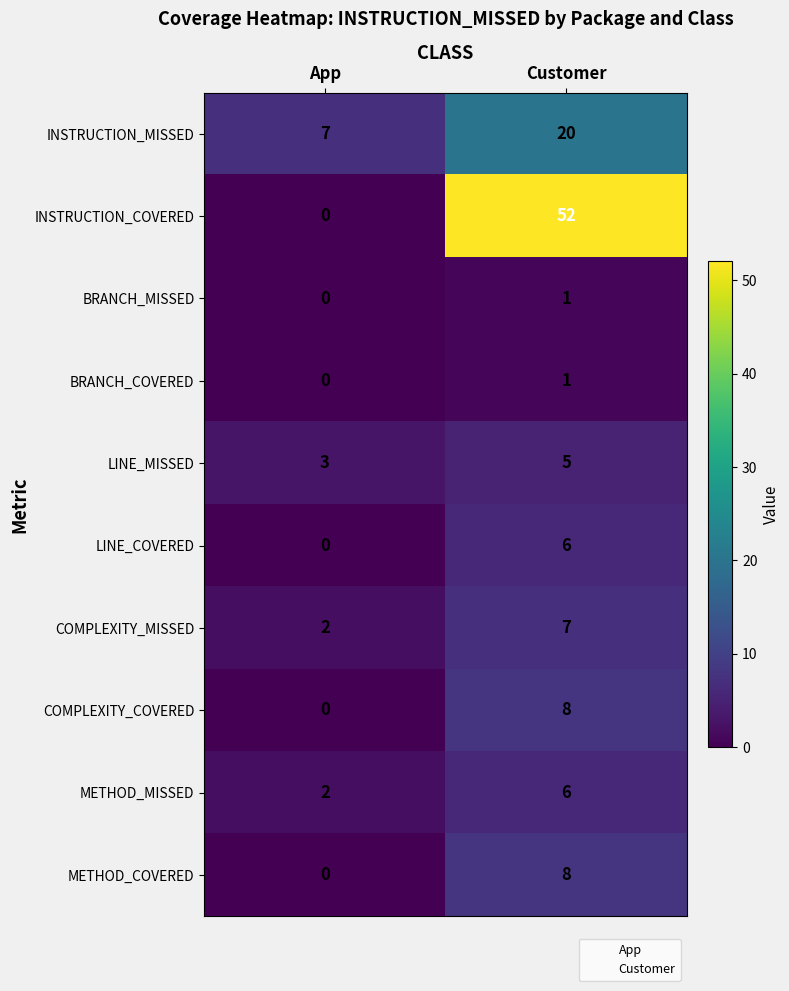

Rank the categories by METHOD_MISSED value from lowest to highest.

App, Customer